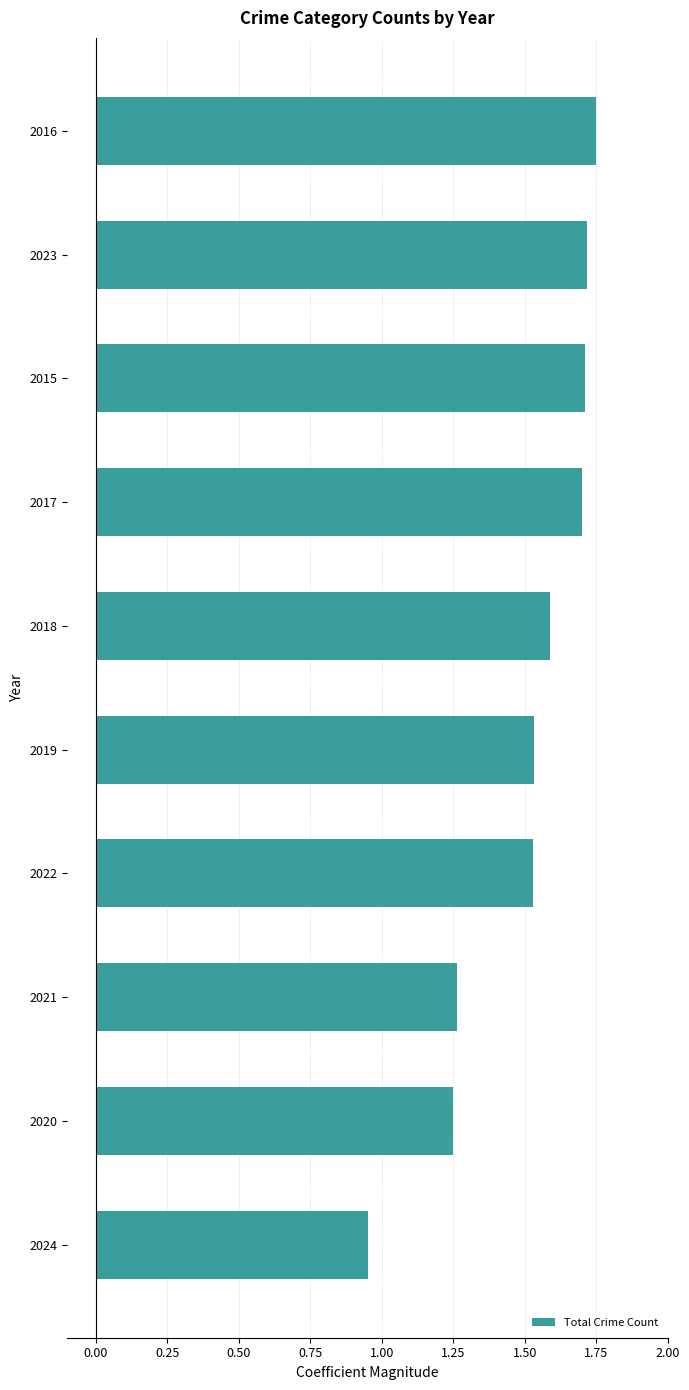

Which label corresponds to the smallest value in the chart?

2024